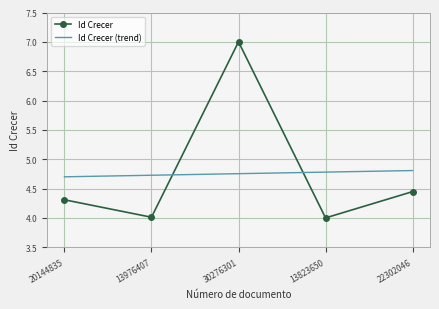

Which category has the highest value across all series?

30276301